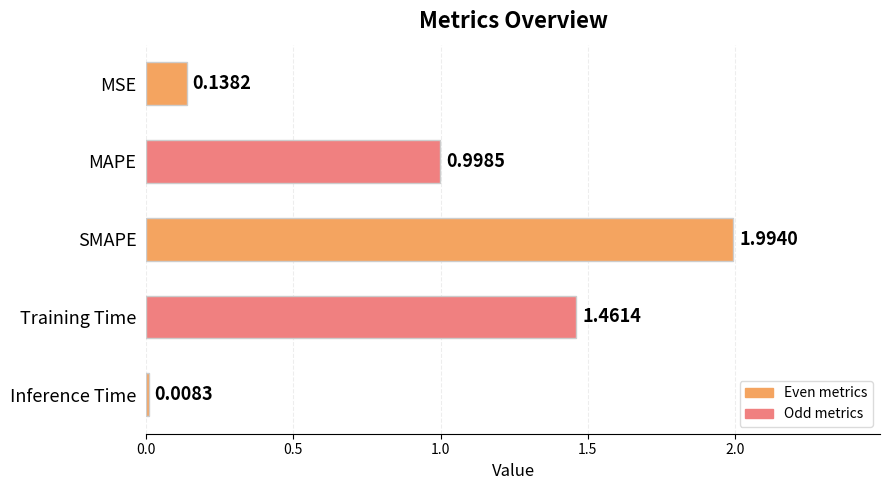

What is the ratio of the value at Training Time to the value at SMAPE?

0.7